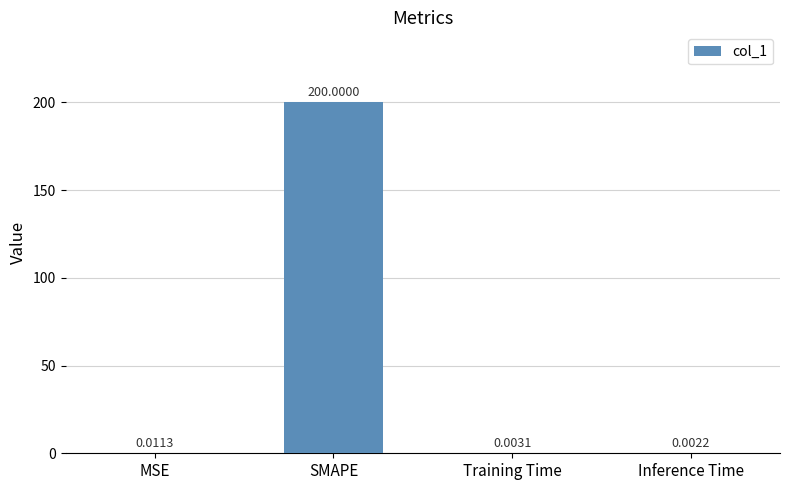

What is the sum of the values at SMAPE and MSE?

200.0